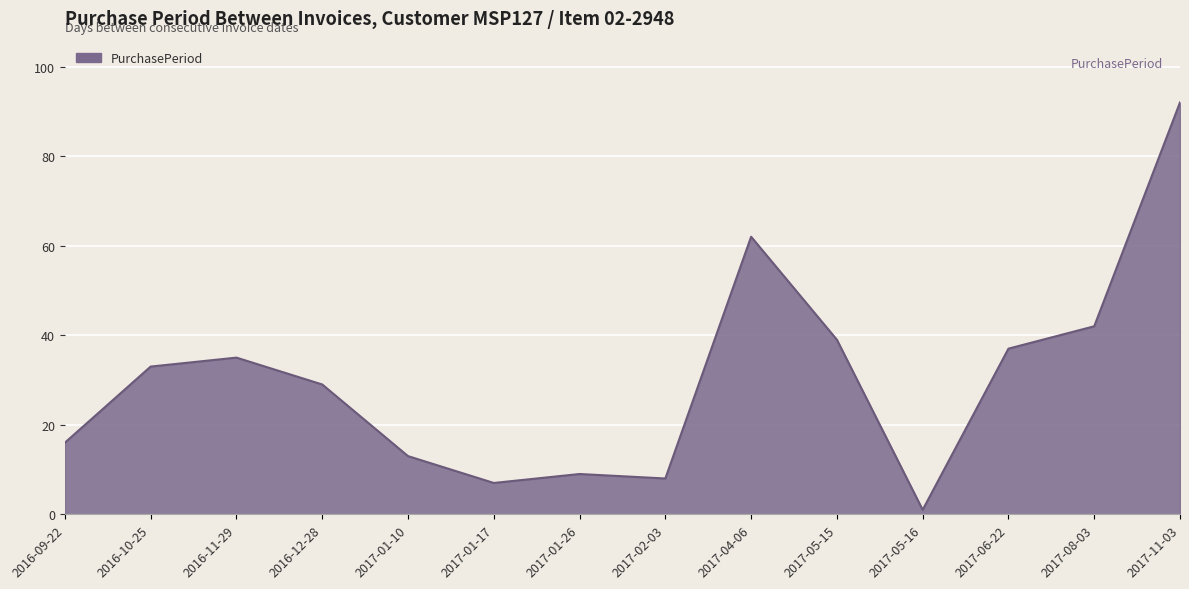

How many lines are shown in the chart?

1